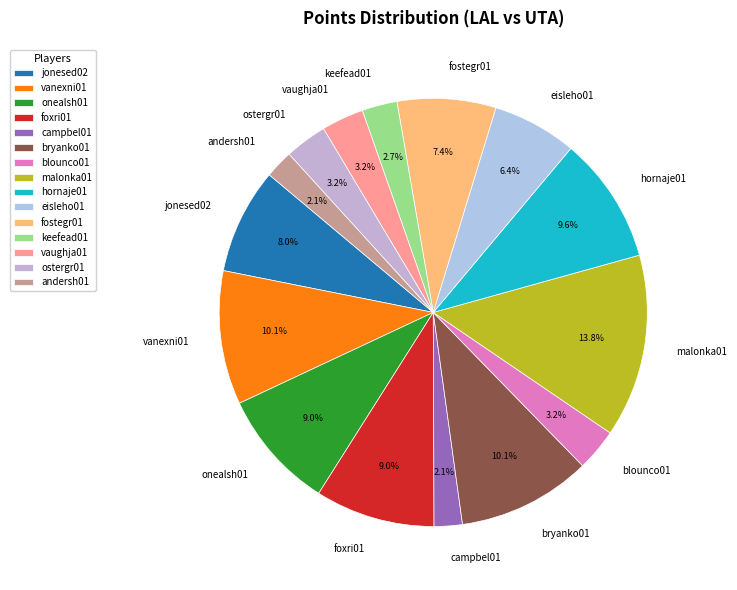

Does blounco01 represent more than half of the total?

No